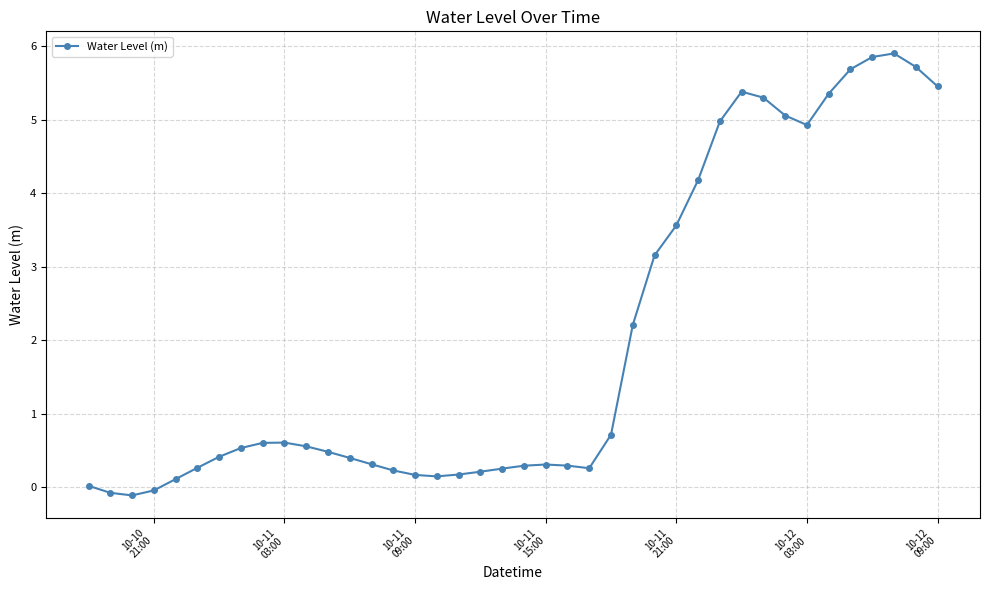

Count the number of categories in the chart.

40